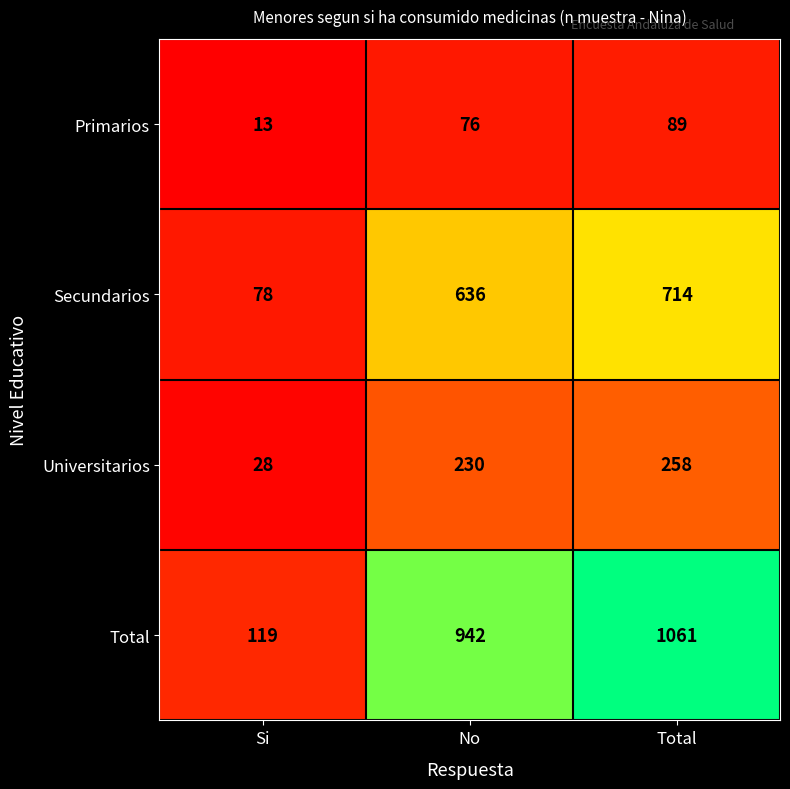

Count the Primarios values in the range 13 to 89.

3